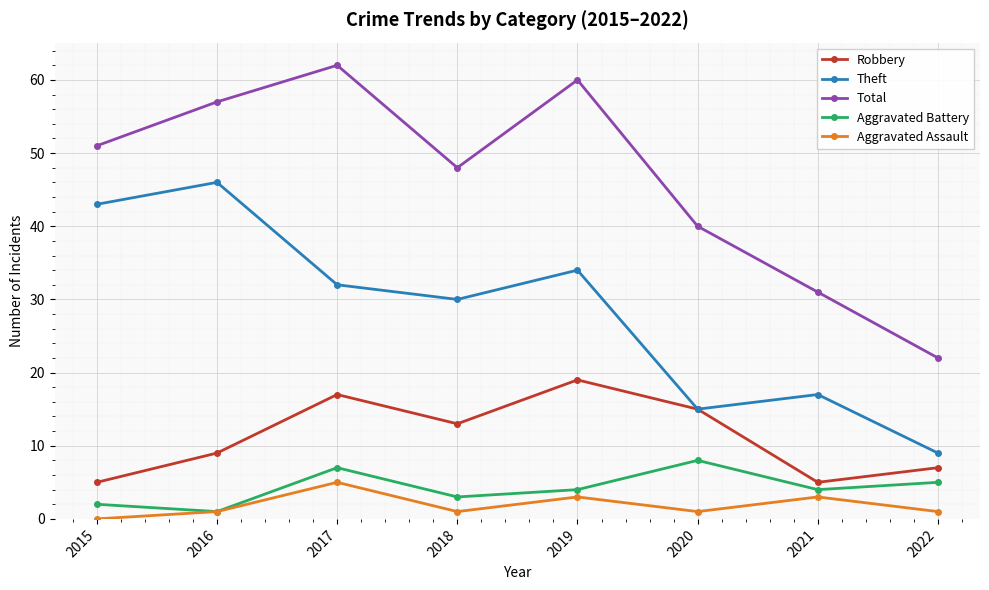

How many lines are shown in the chart?

5